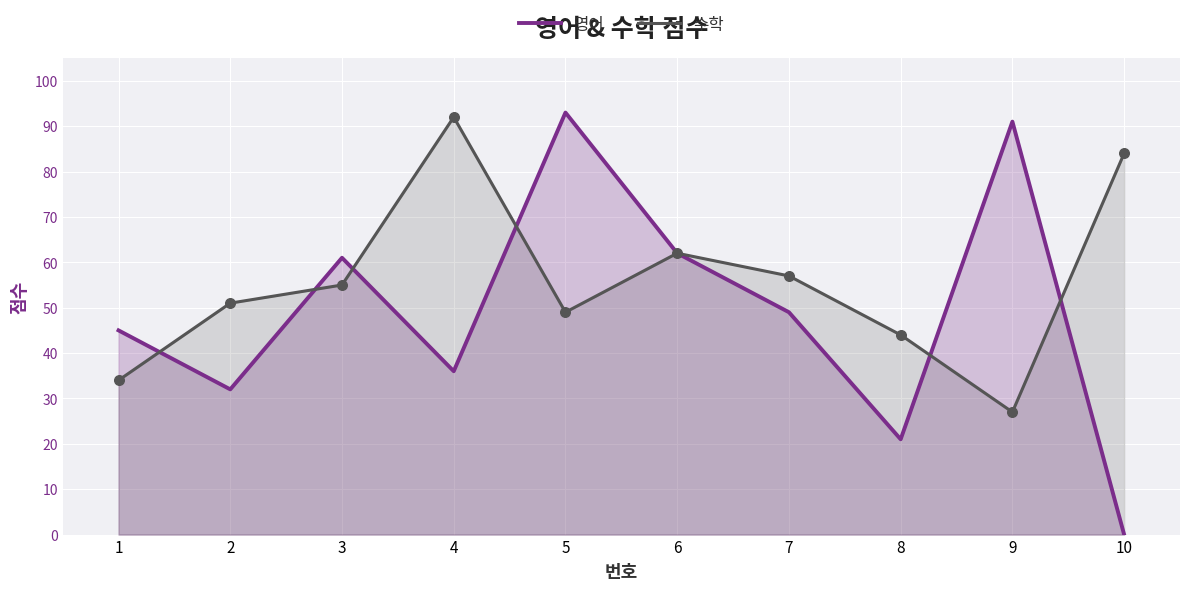

Which series reaches the maximum Y coordinate?

영어